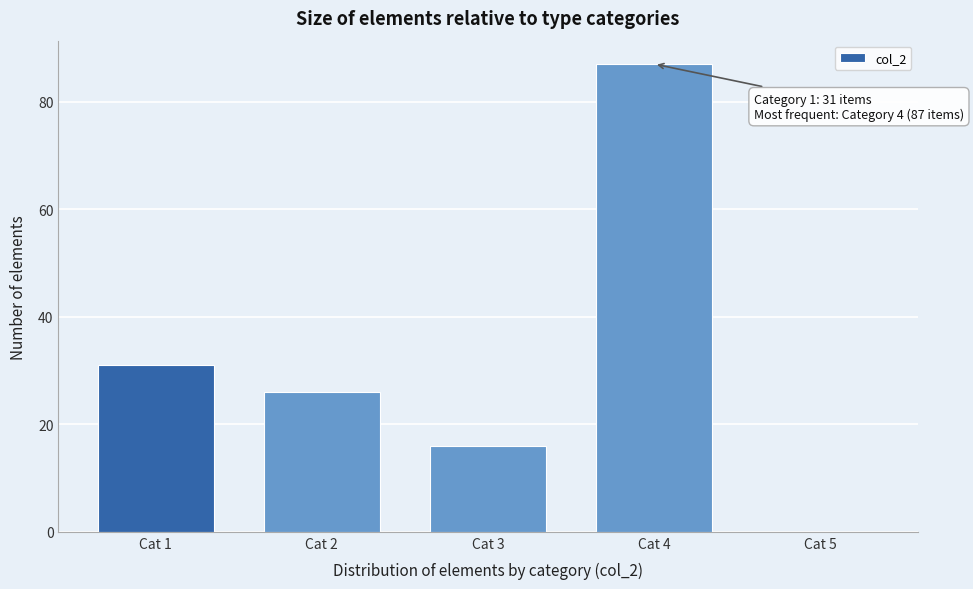

Reading left to right, what are all the values shown in this chart?

Cat 1=31	Cat 2=26	Cat 3=16	Cat 4=87	Cat 5=0